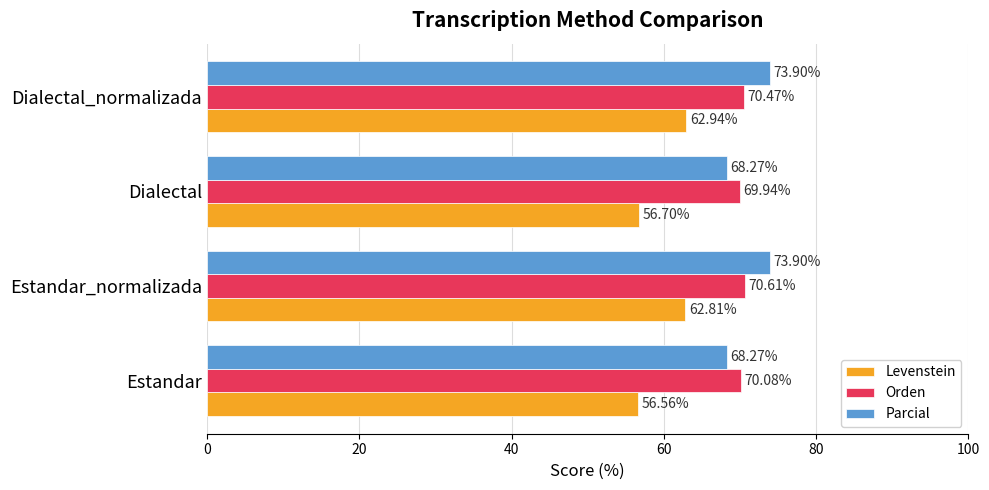

What are all the series names shown in the legend?

Levenstein, Orden, Parcial